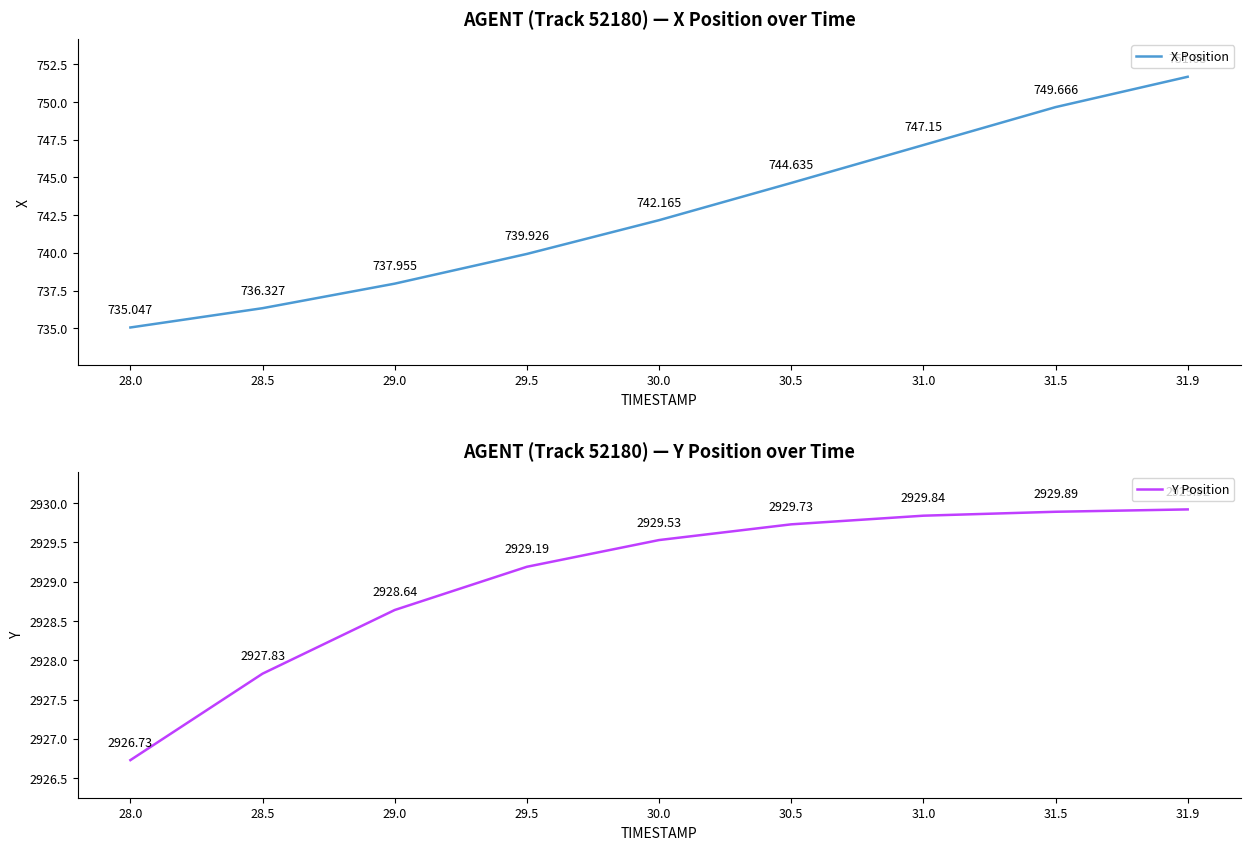

At which label is X Position closest to 743?

30.0